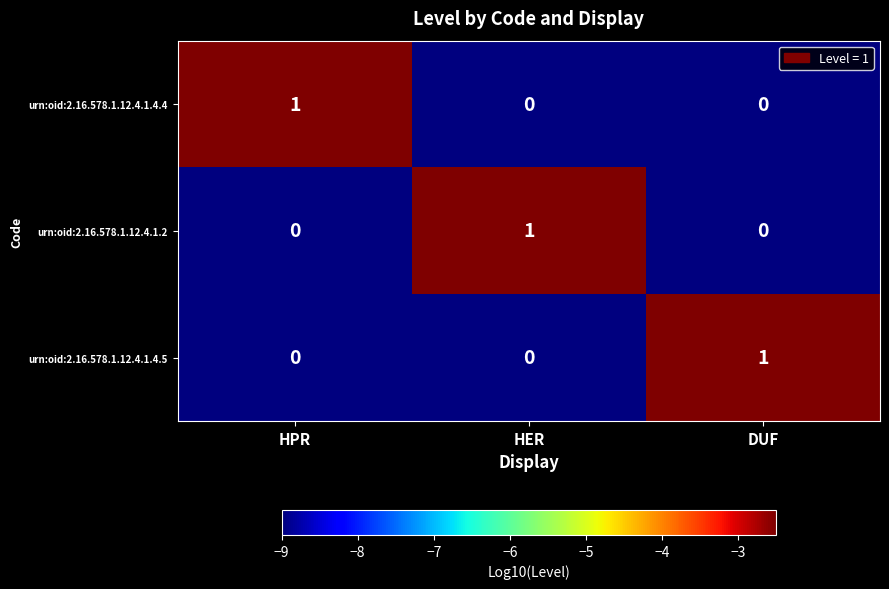

What is the total value across all series at DUF?

1